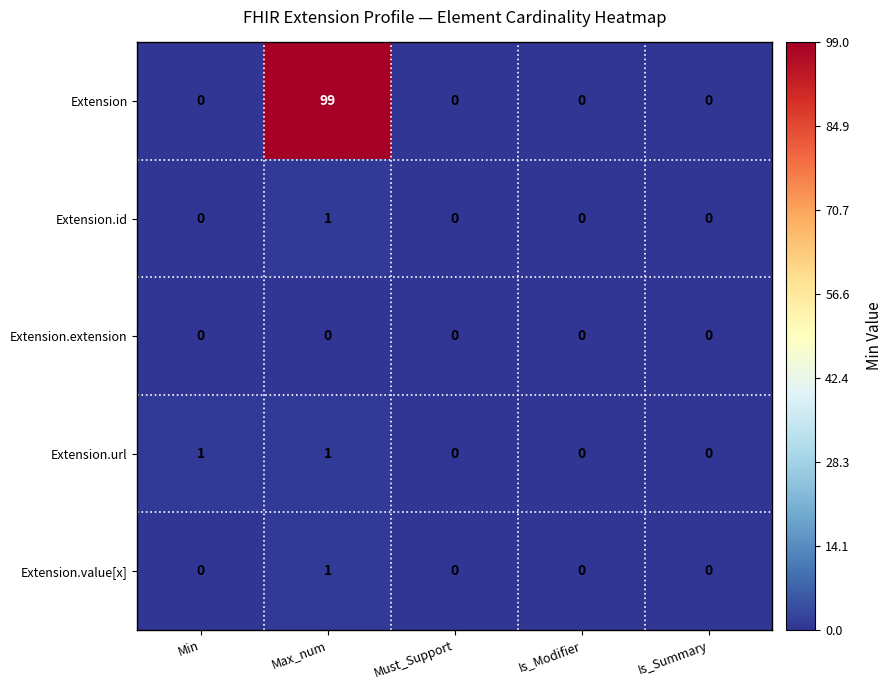

Reading left to right, what are all the values shown in this chart?

Extension: 0	99	0	0	0
Extension.id: 0	1	0	0	0
Extension.extension: 0	0	0	0	0
Extension.url: 1	1	0	0	0
Extension.value[x]: 0	1	0	0	0